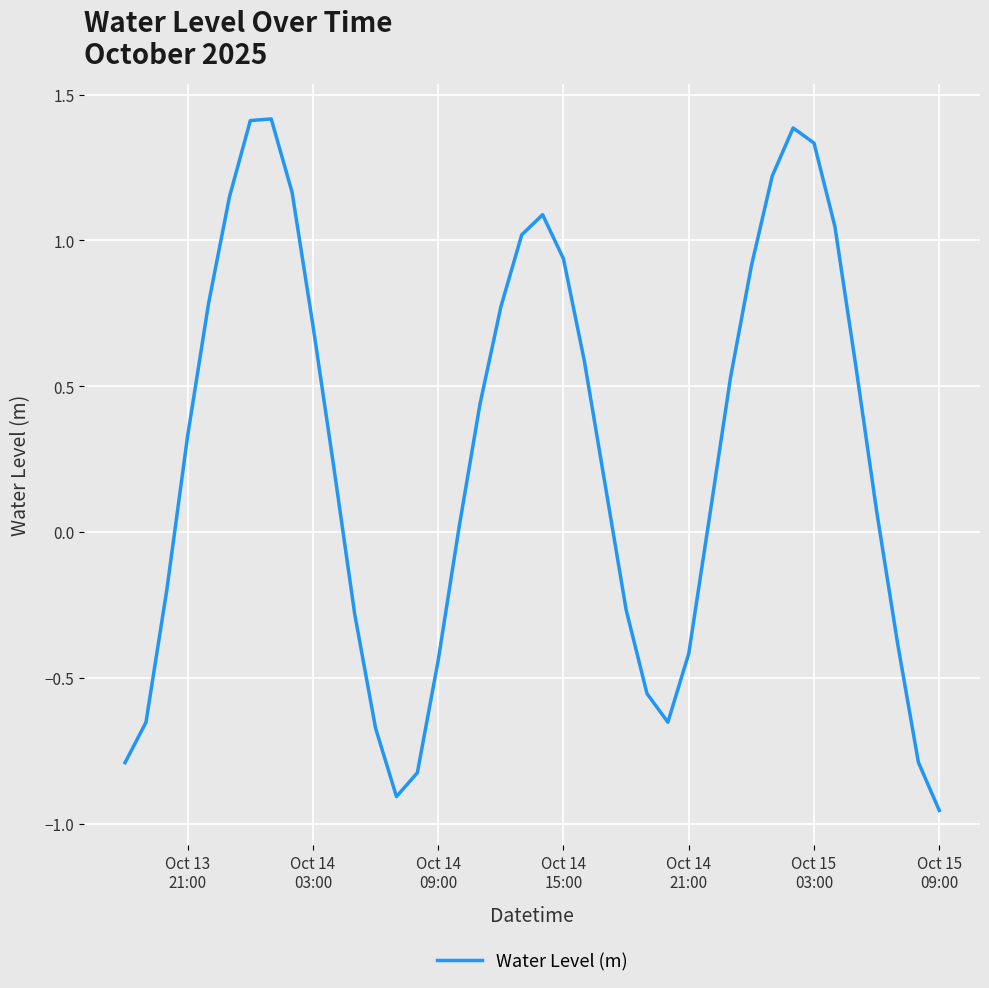

What is the maximum value shown in the chart?

1.4